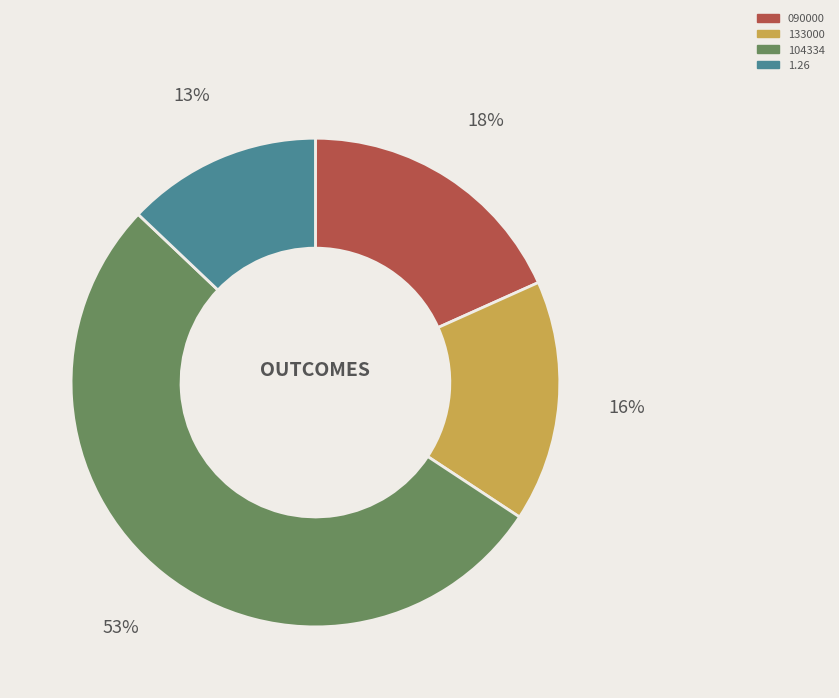

Which category has the smallest portion of the pie?

1.26